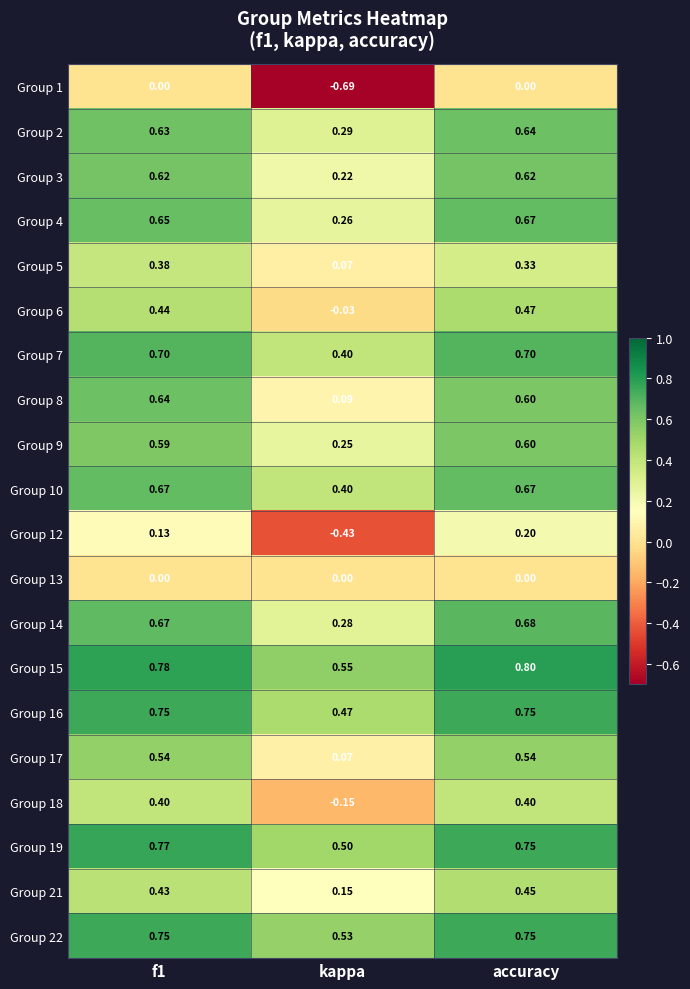

At which label is Group 19 closest to 0?

kappa